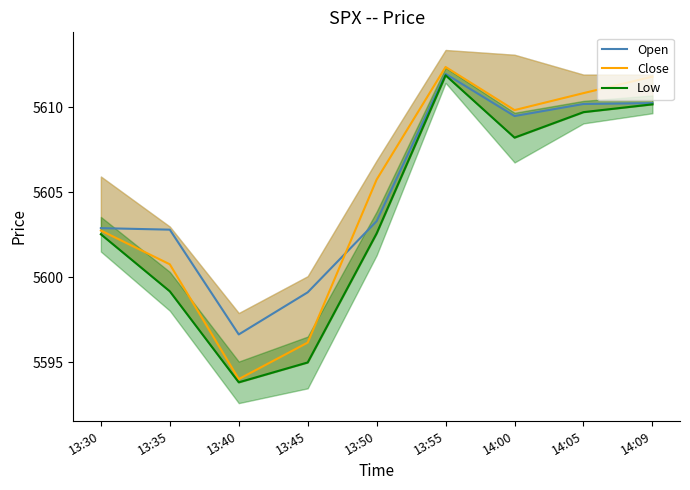

True or false: Low has more than 2 interior local peaks.

False